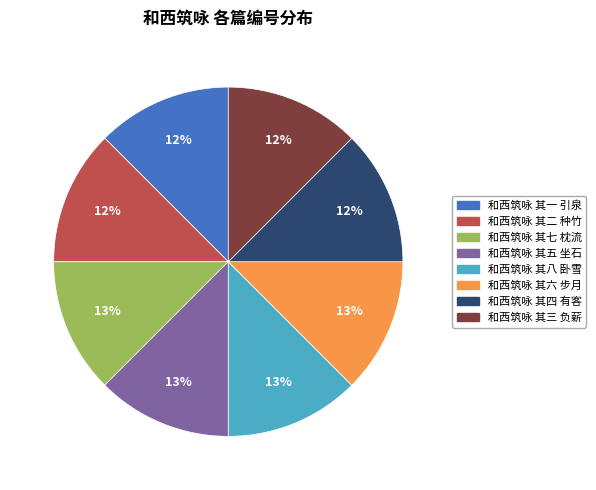

True or false: 和西筑咏 其八 卧雪 accounts for 27% of the total.

False